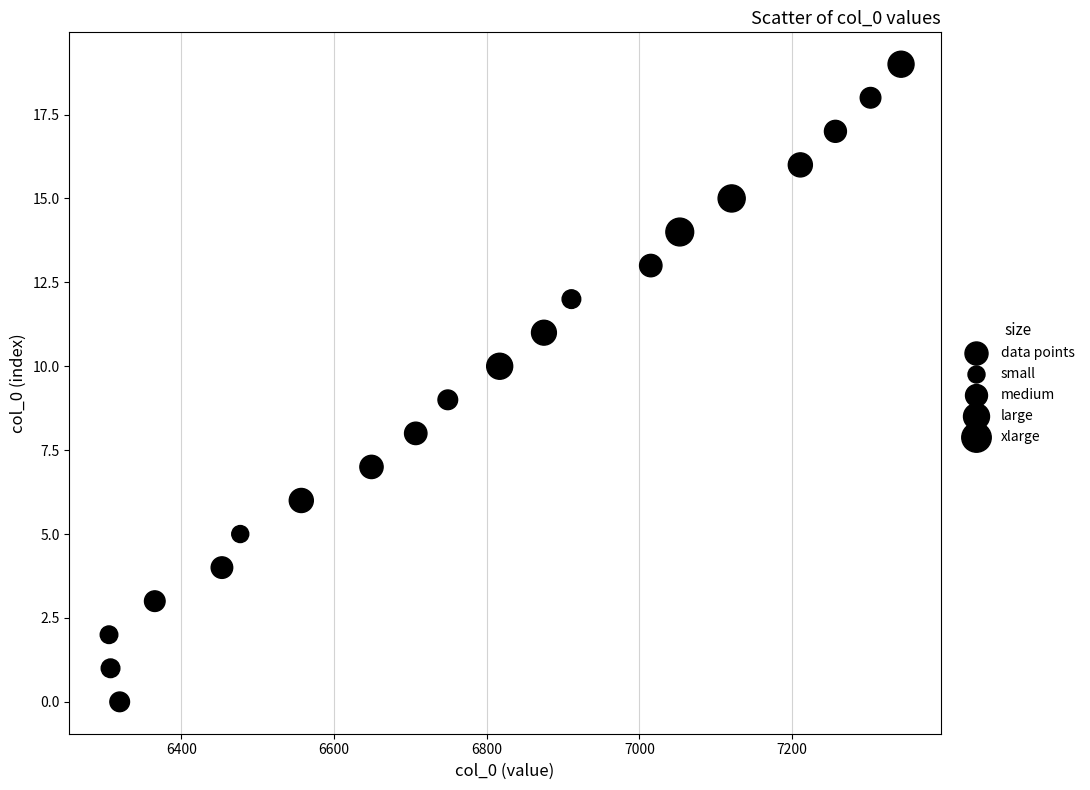

What is the range of Y values (max minus min)?

19